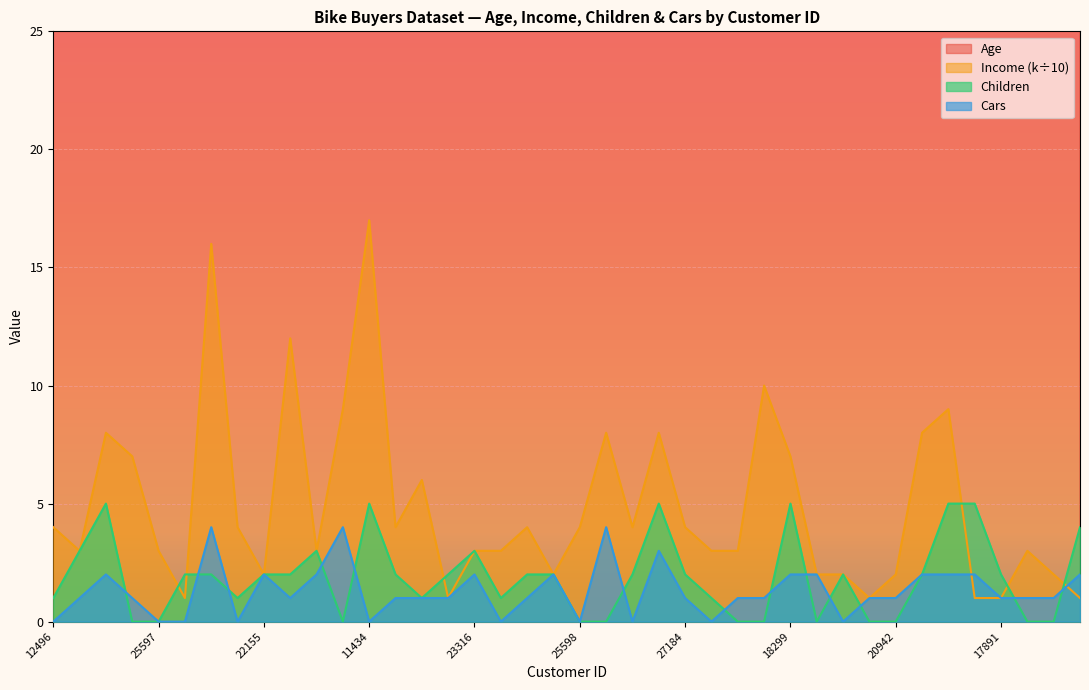

What are all the series names shown in the legend?

Age, Income (k), Children, Cars